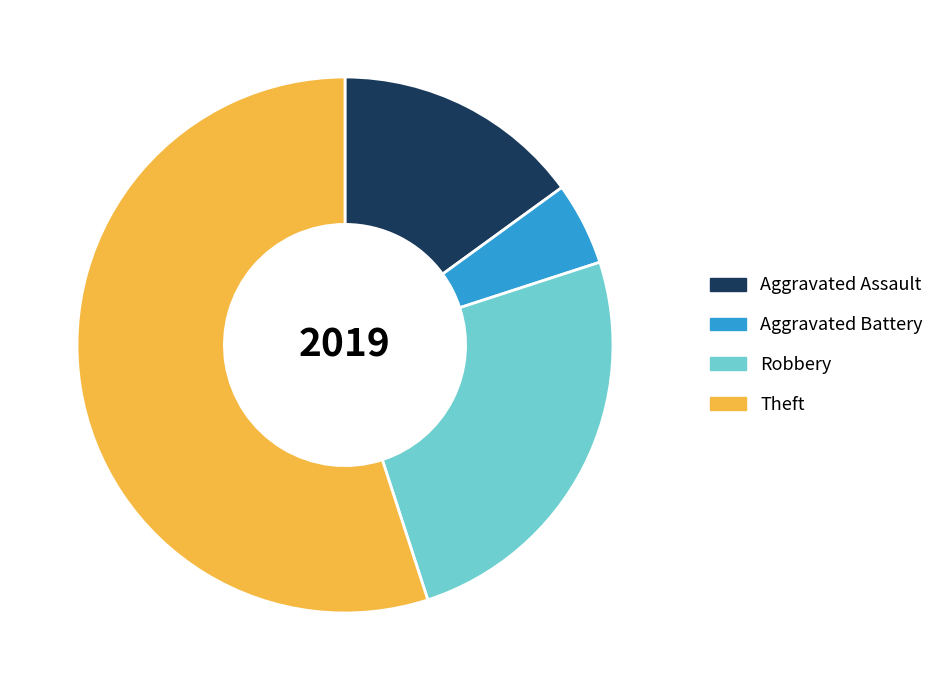

True or false: Aggravated Battery accounts for 14% of the total.

False